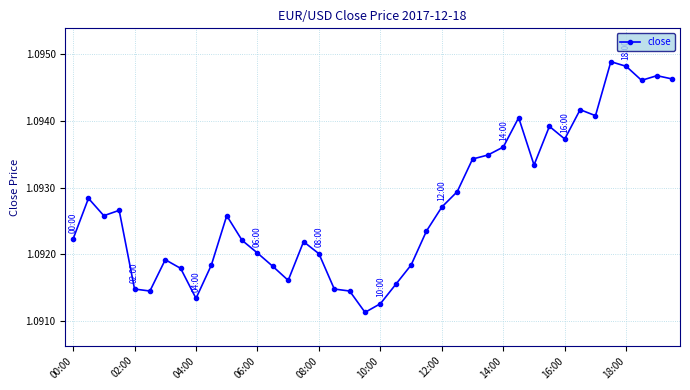

What is the sum of all values?

43.7